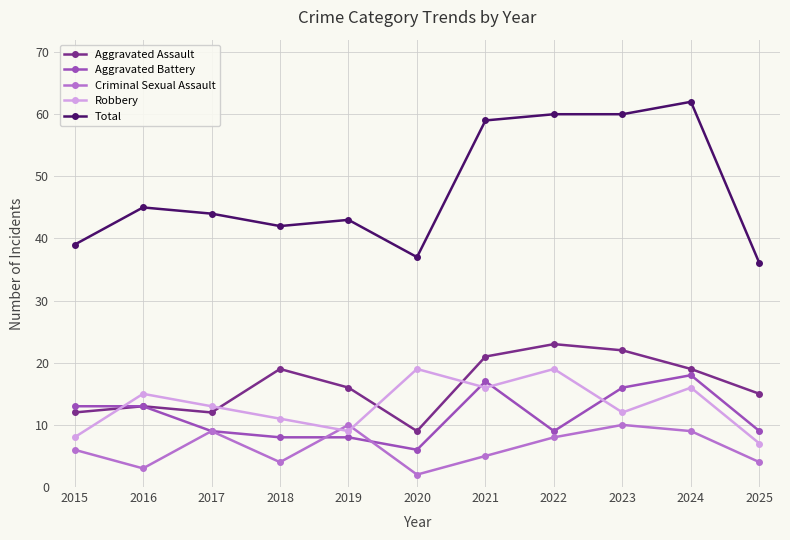

What is the maximum value shown in the chart?

62